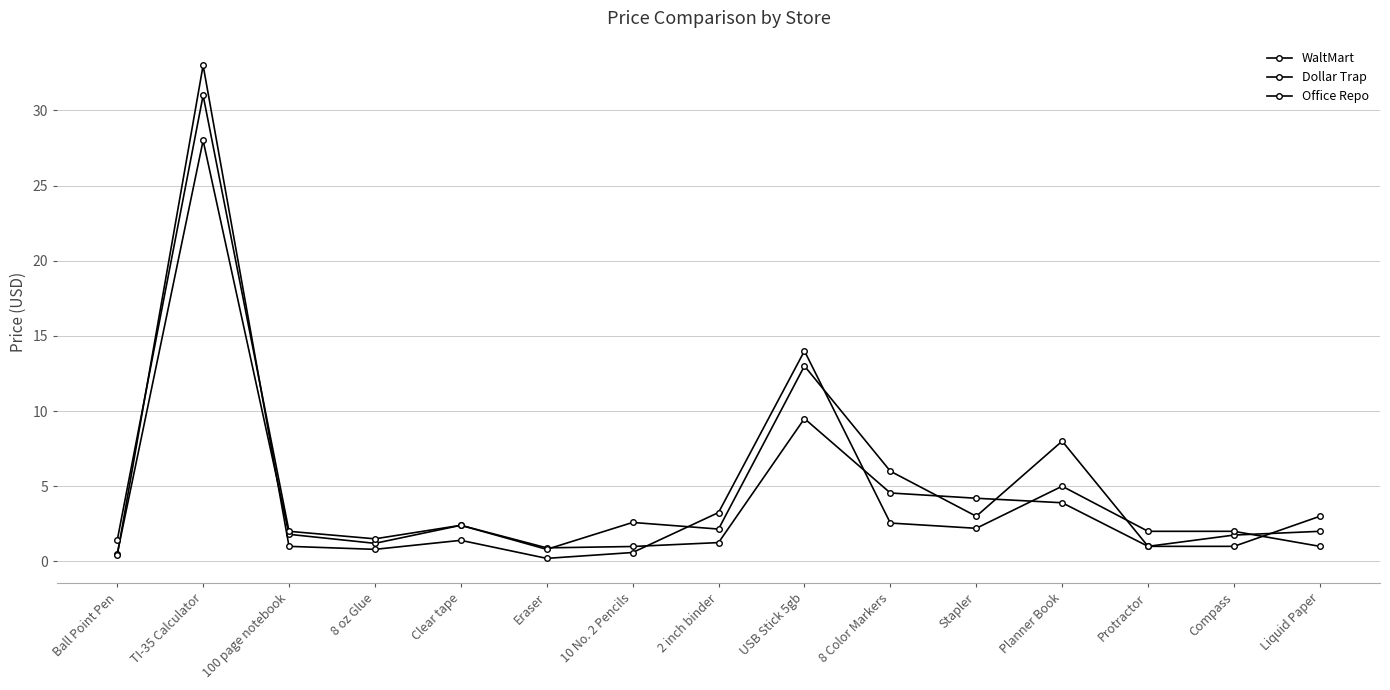

Count the number of data series in this chart.

3